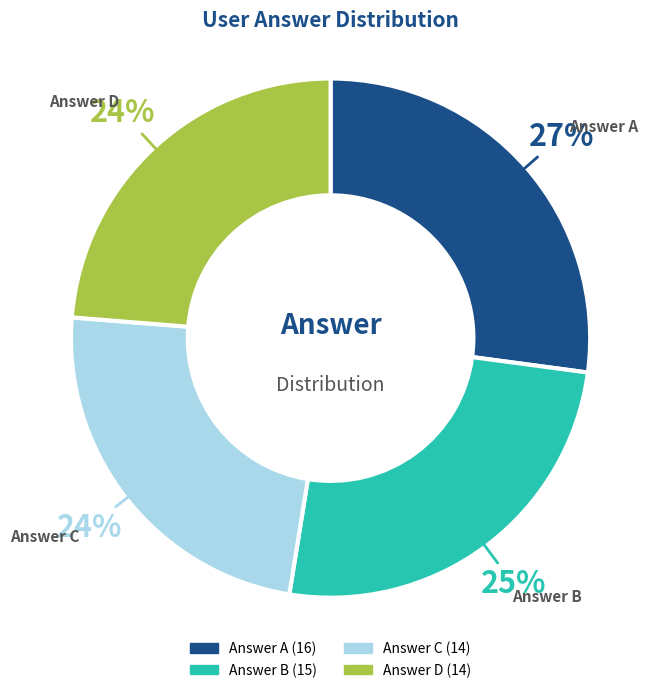

Is there a majority slice in this chart?

No